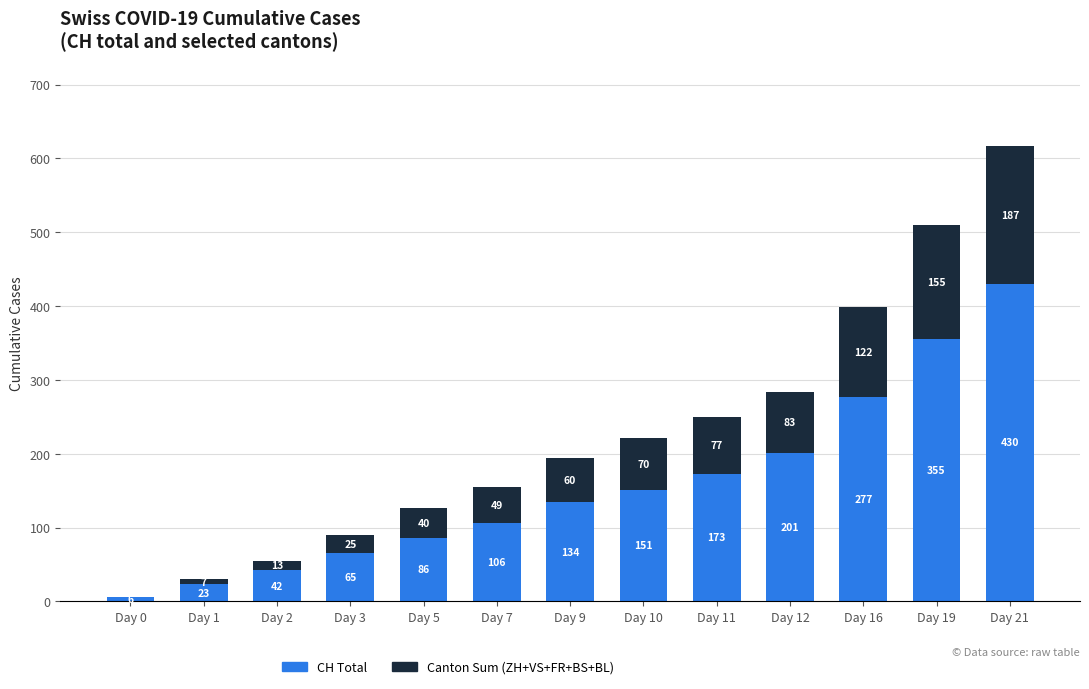

Reading left to right, list the values for the CH Total series.

Day 0=6	Day 1=23	Day 2=42	Day 3=65	Day 5=86	Day 7=106	Day 9=134	Day 10=151	Day 11=173	Day 12=201	Day 16=277	Day 19=355	Day 21=430